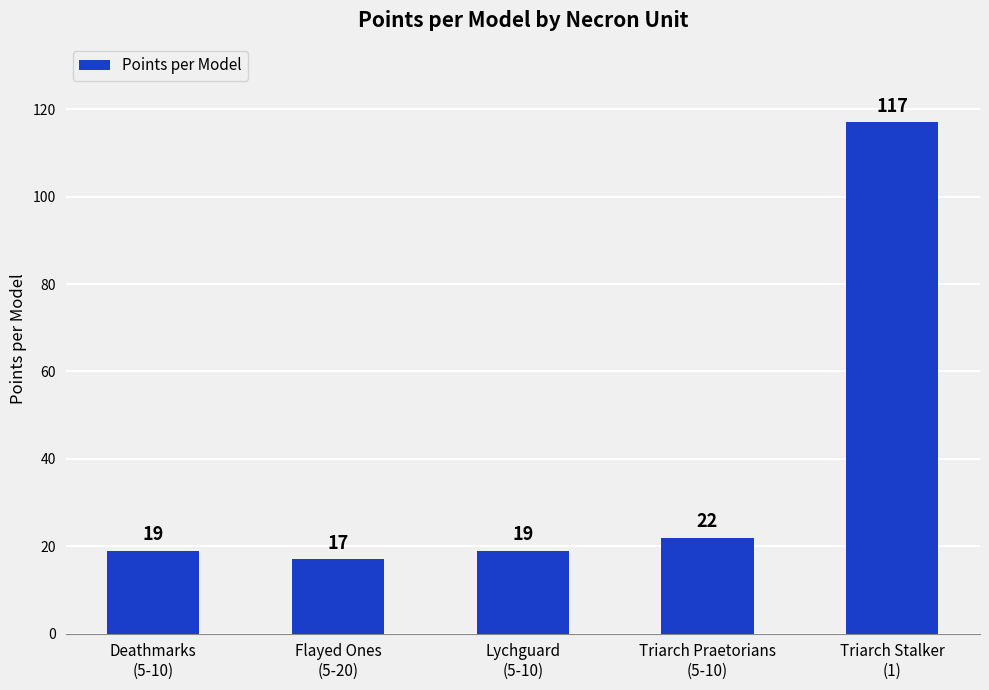

What is the smallest value displayed?

17